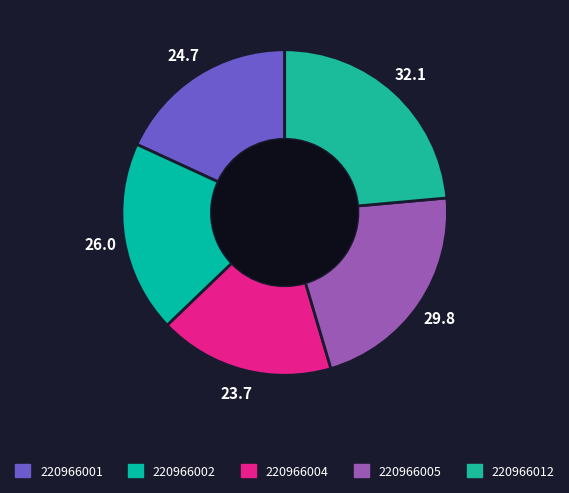

Is 220966001 the majority of the pie?

No